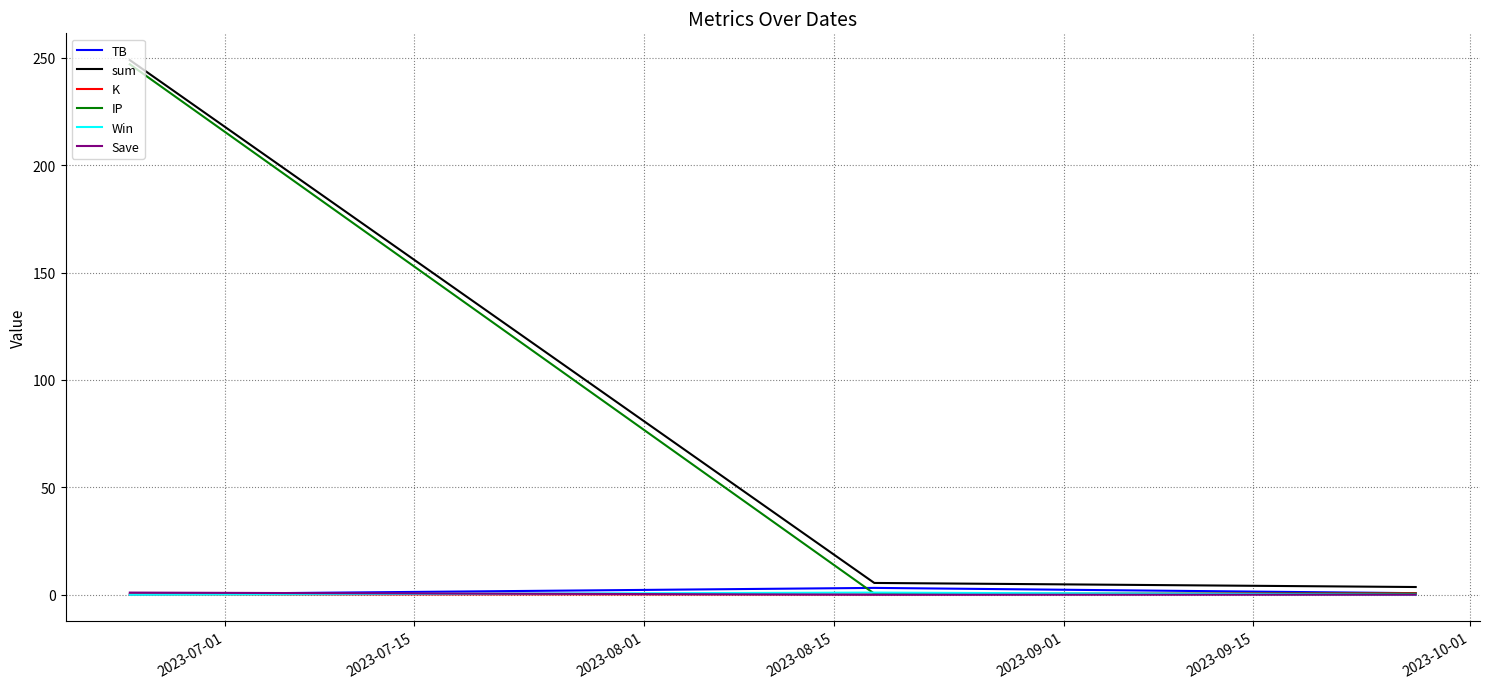

Which series has the largest range (max minus min)?

IP